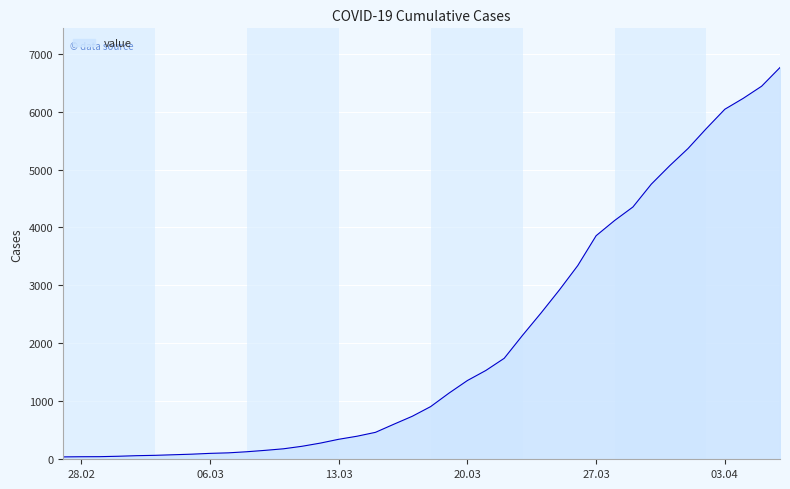

What is the difference between the maximum and minimum values?

6719